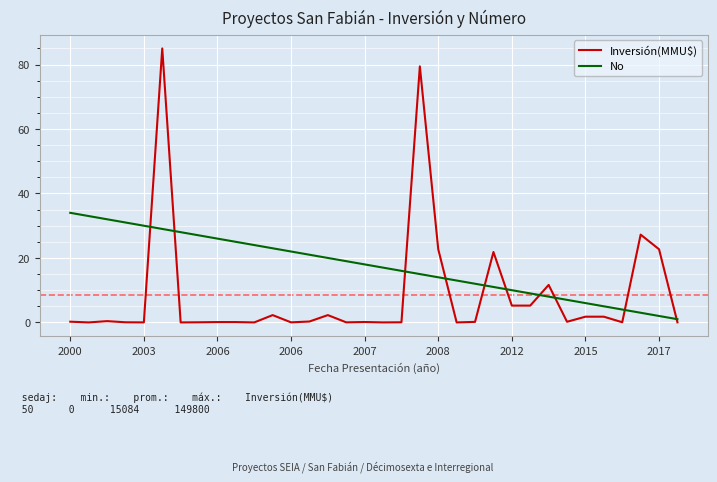

Is this an area chart (filled region under the line)?

No